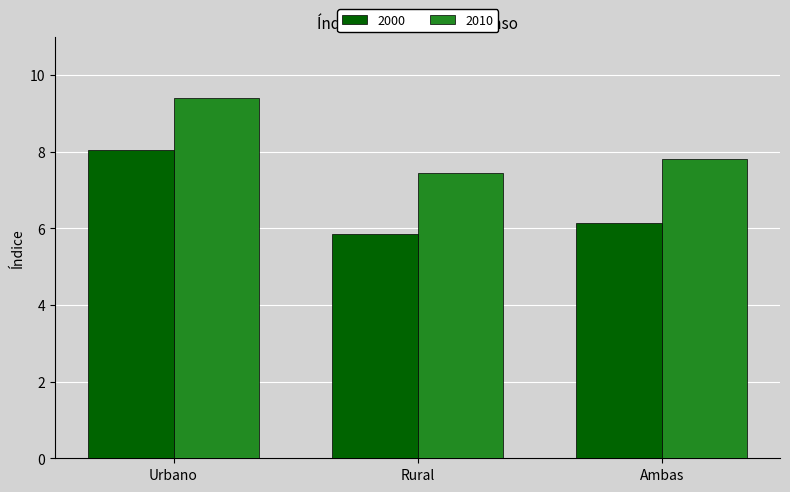

What position from the right is Rural?

2